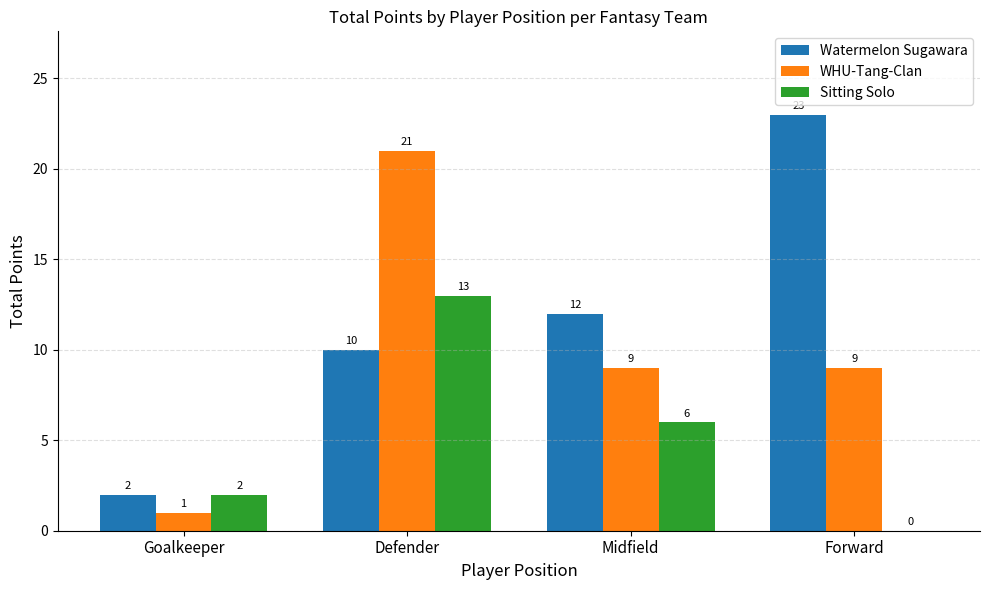

Reading left to right, extract all data points from this chart.

Watermelon Sugawara: 2	10	12	23
WHU-Tang-Clan: 1	21	9	9
Sitting Solo: 2	13	6	0